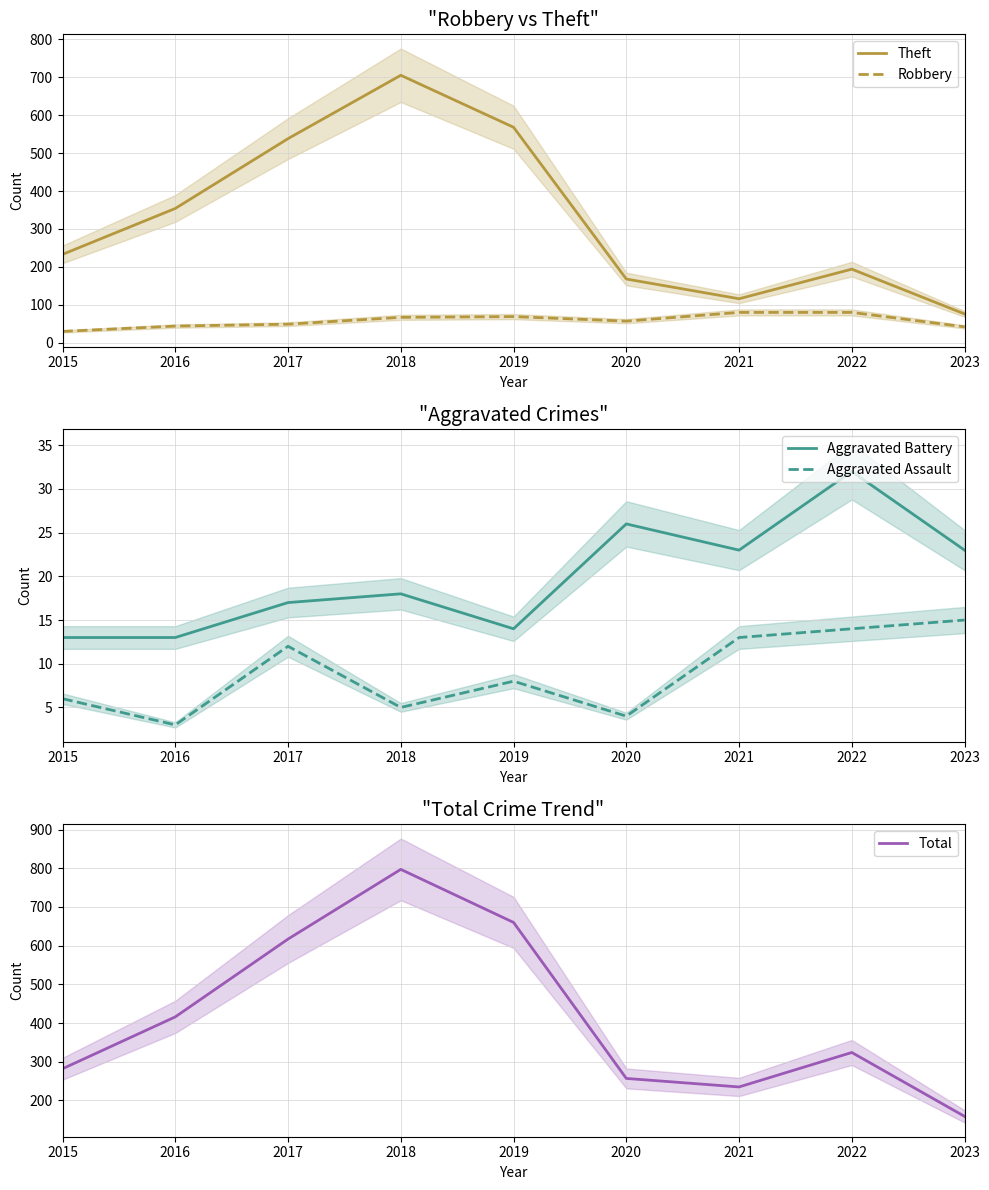

Which series has the widest spread of values?

Total